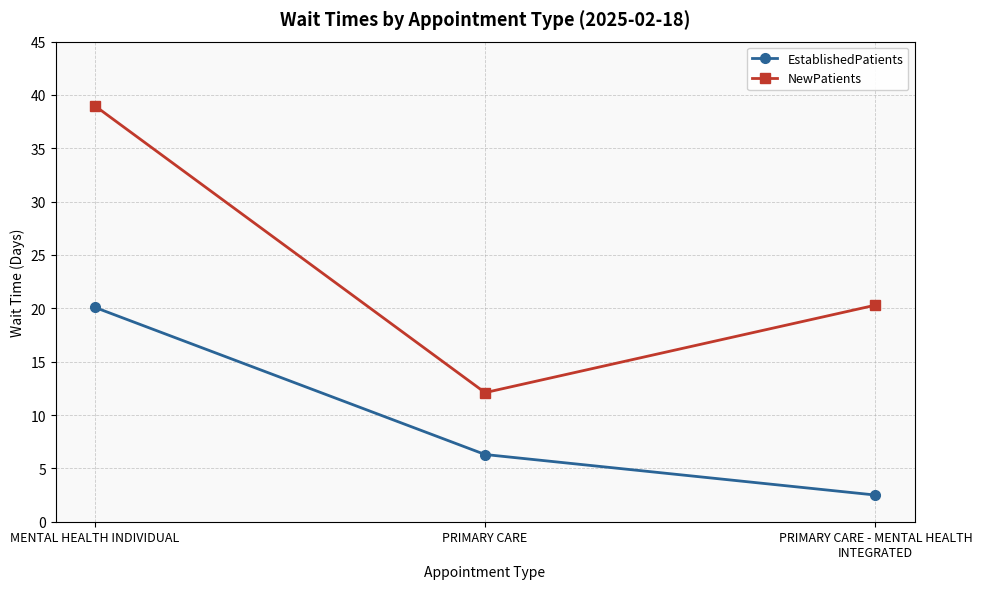

At which category does the chart reach its minimum across all series?

PRIMARY CARE - MENTAL HEALTH INTEGRATED